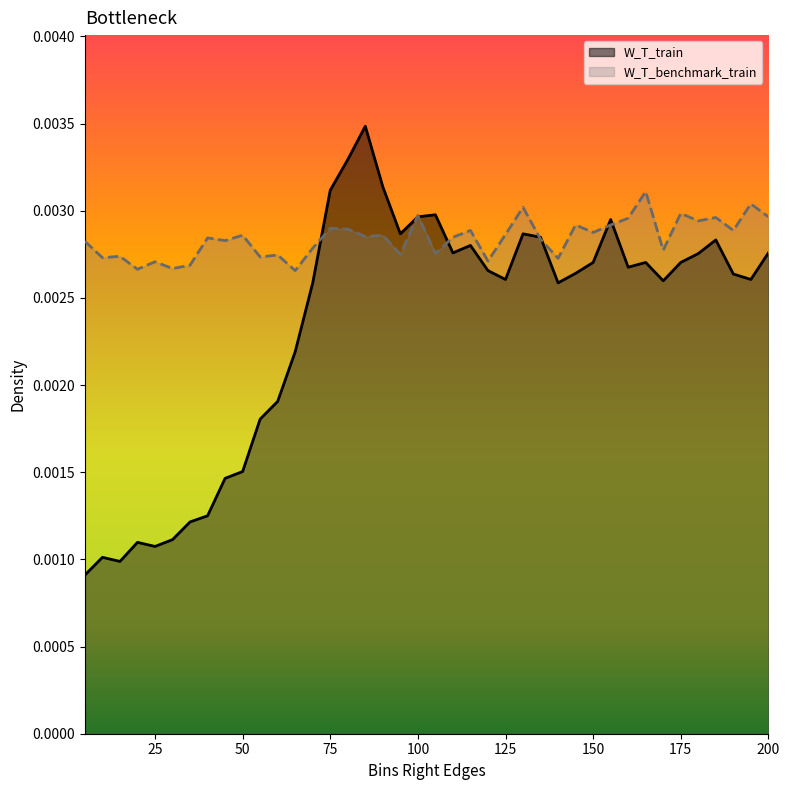

In W_T_train, how many points are higher than both neighbors (excluding endpoints)?

9